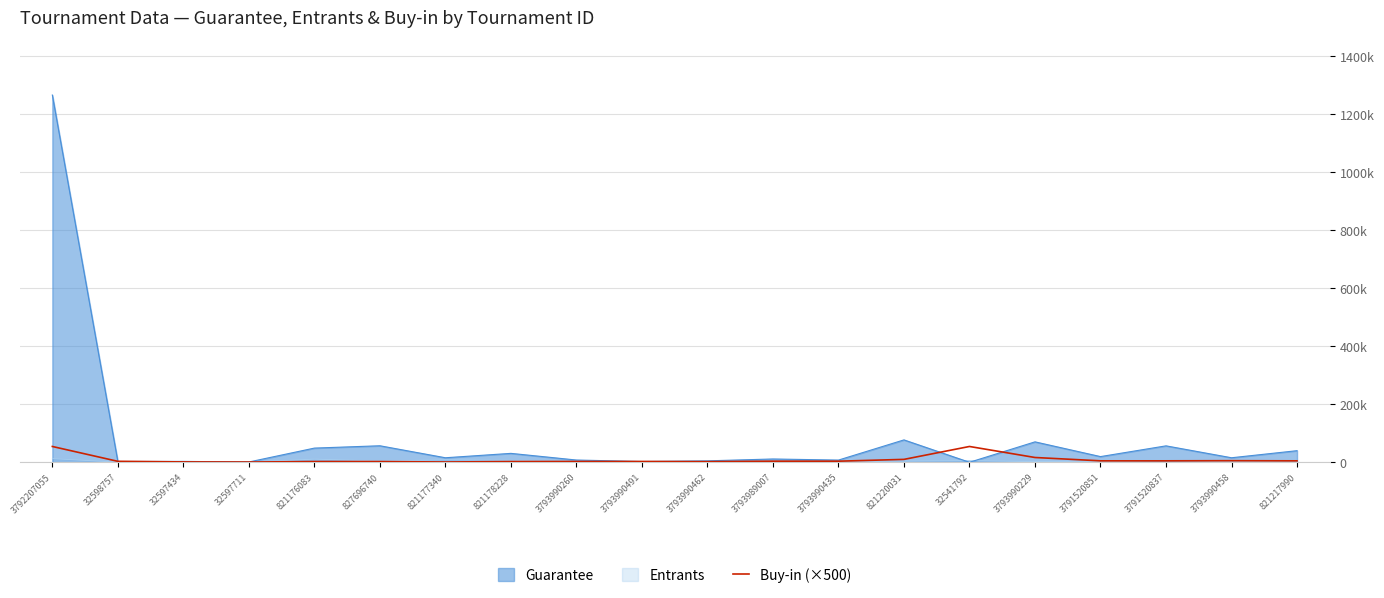

Reading left to right, list all the values displayed in this chart.

54500	3300	1250	825	2500	2500	1000	2500	2750	2750	2200	3750	3750	10000	54500	16500	5000	5000	5500	5000